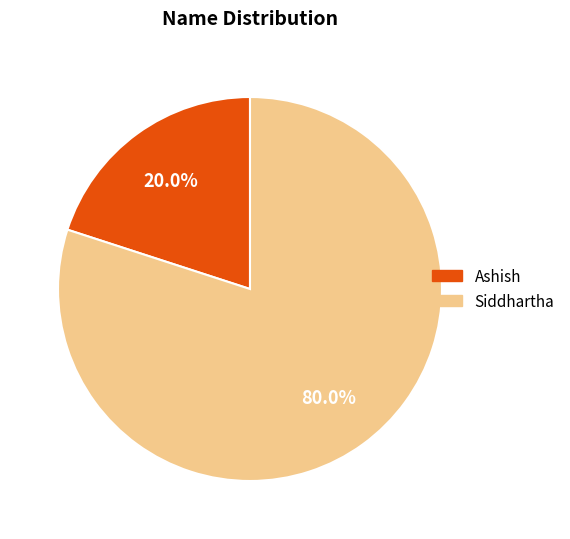

Is it true that Siddhartha is 65% of the pie?

False